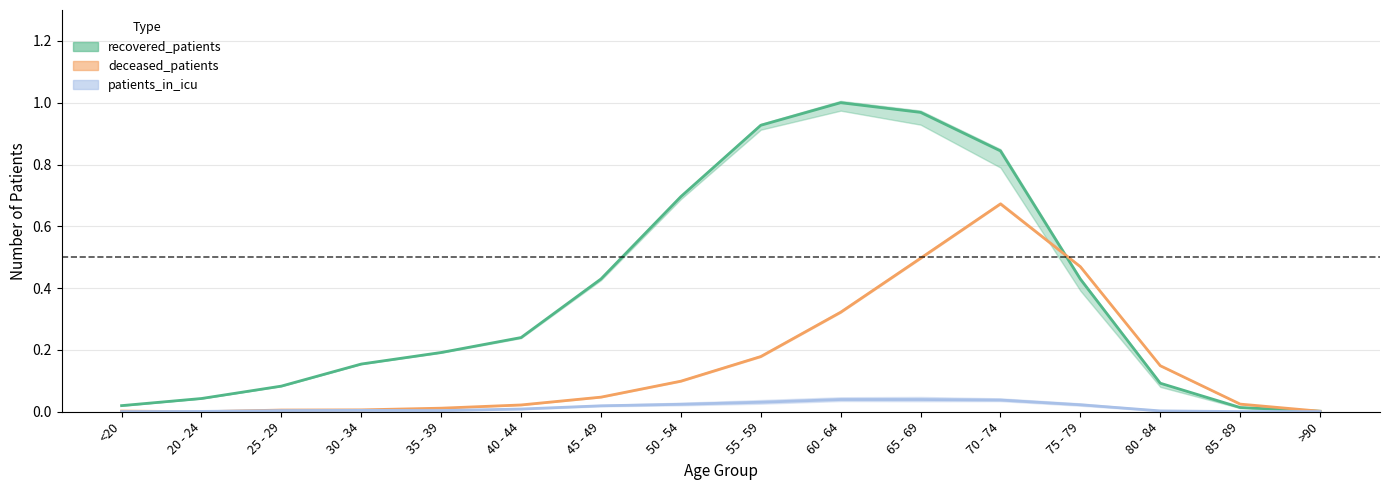

Is the value of deceased_patients at 50 - 54 greater than the value of patients_in_icu at 50 - 54?

Yes